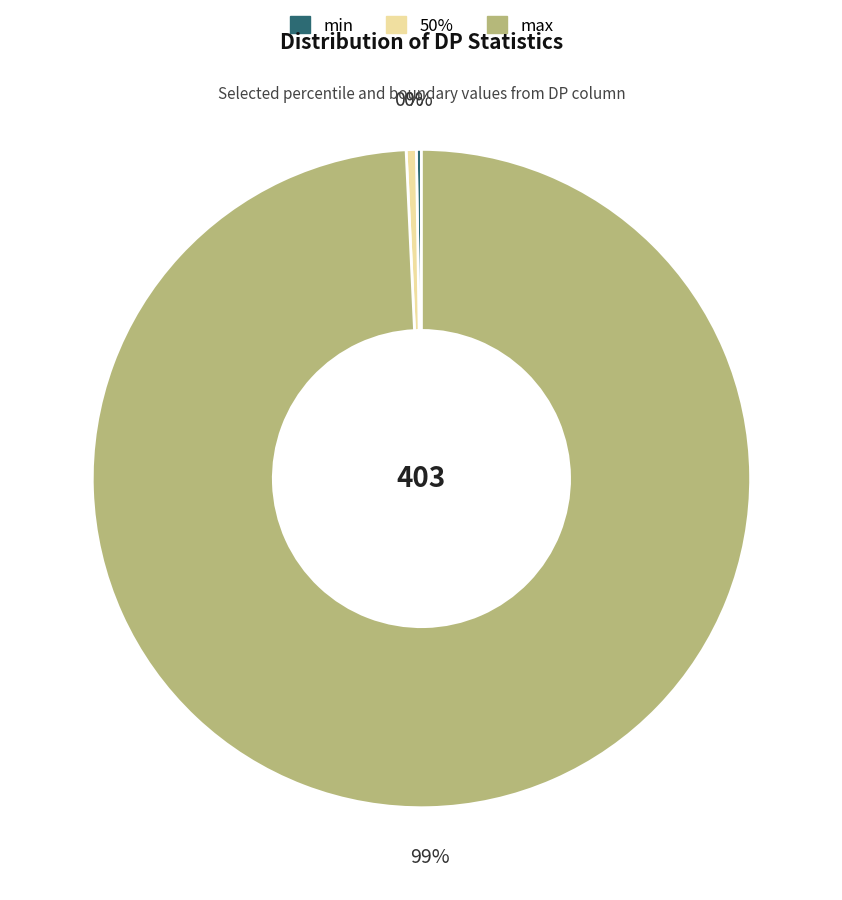

Combined, do max and 50% account for over 50%?

Yes